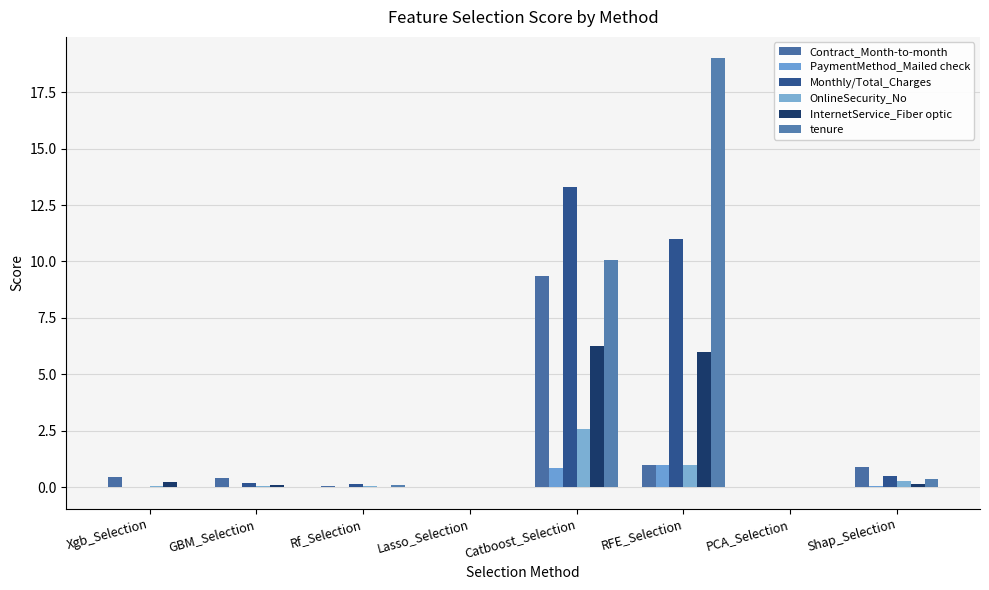

What is the average value of the PaymentMethod_Mailed check series?

0.2